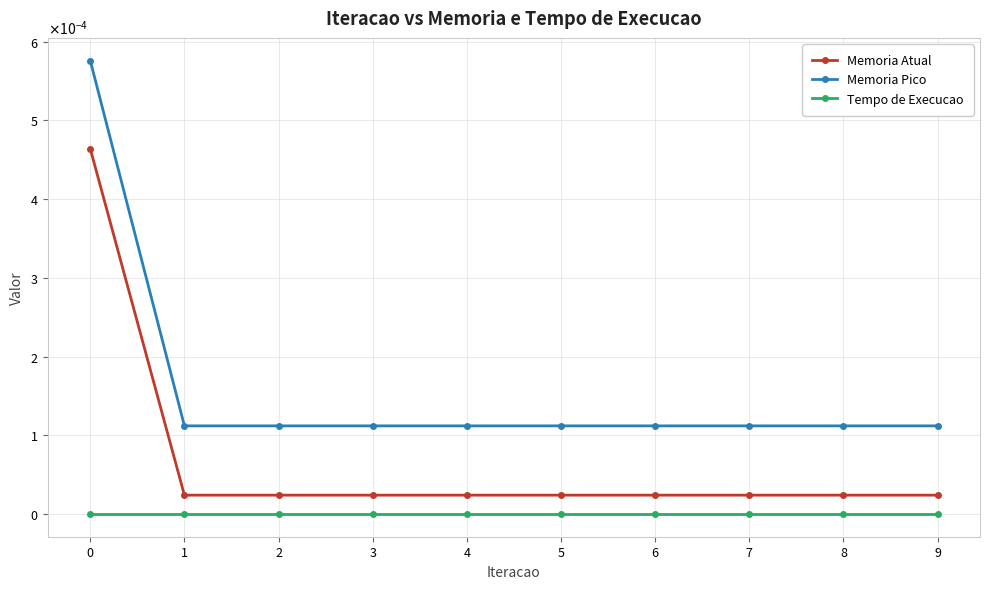

Where is Memoria Pico nearest to the value 0?

1